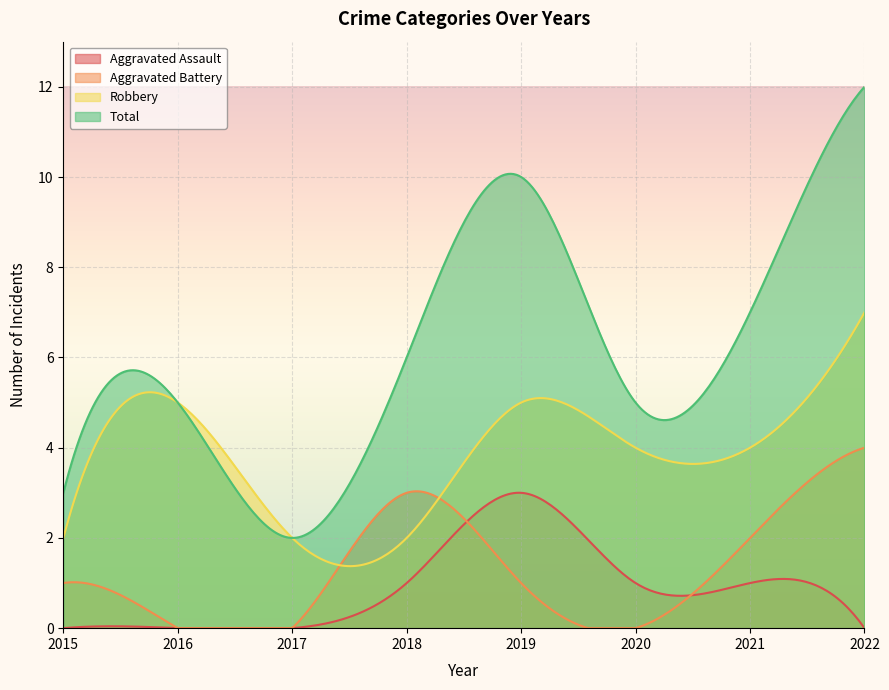

Rank the categories by Robbery value from highest to lowest.

2022, 2016, 2019, 2020, 2021, 2015, 2017, 2018